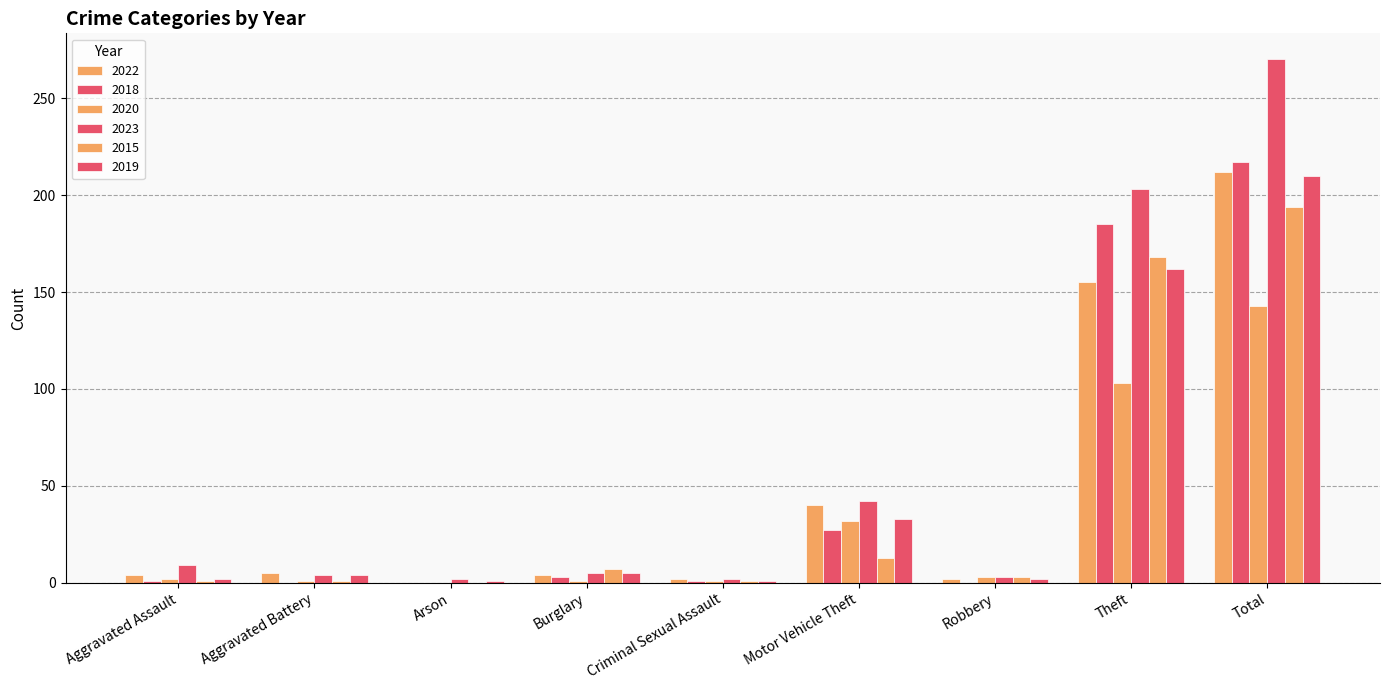

Which category has the highest value across all series?

Total